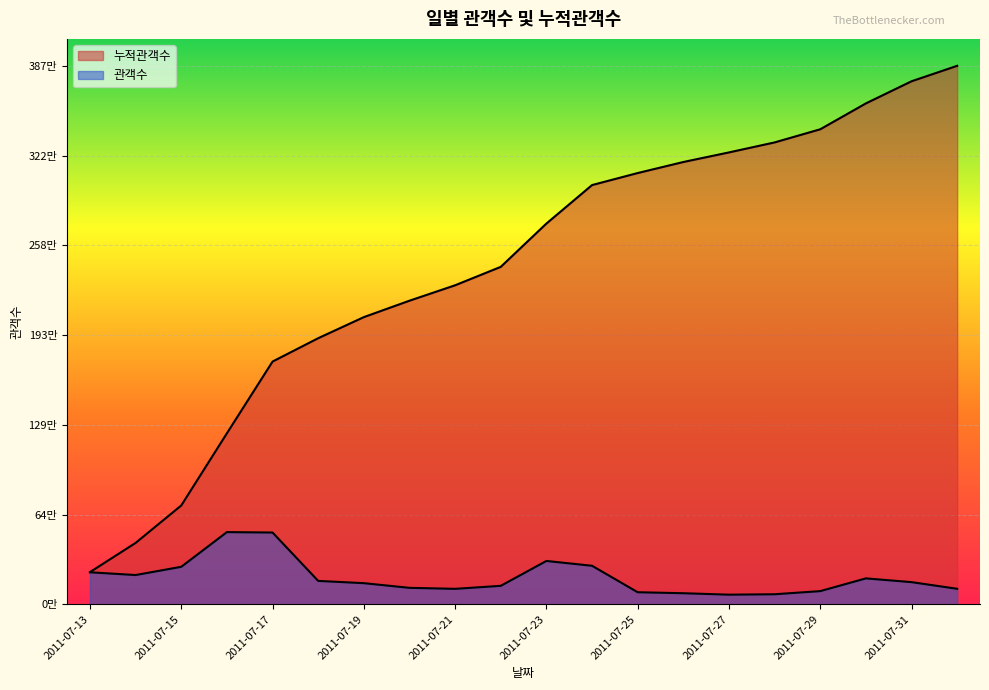

Rank the series by their maximum value, from highest to lowest.

누적관객수, 관객수